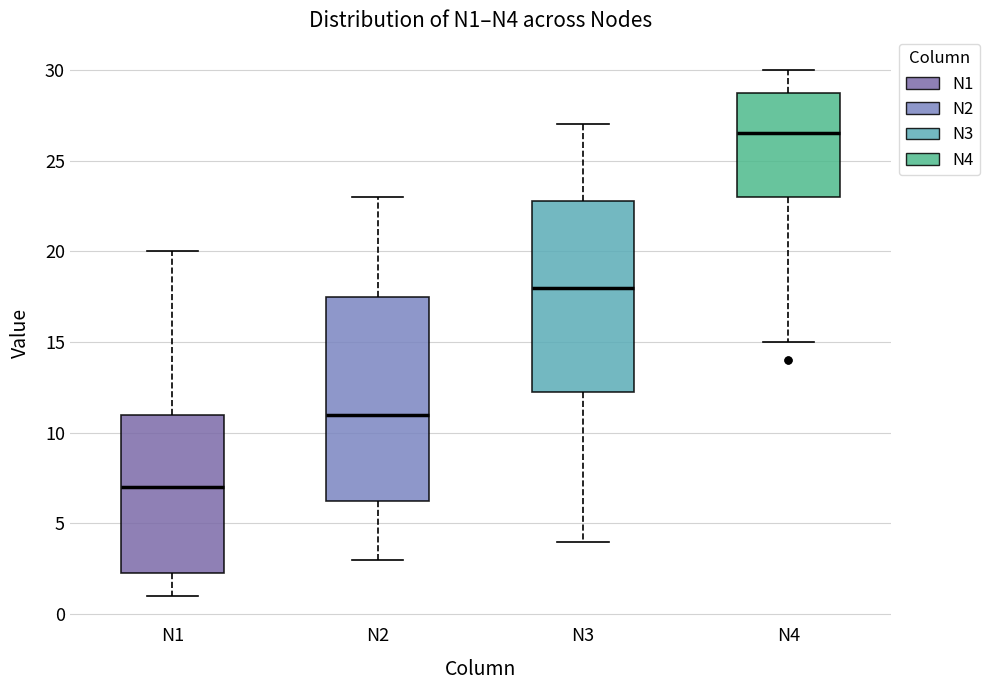

Which box's median line is the highest?

N4